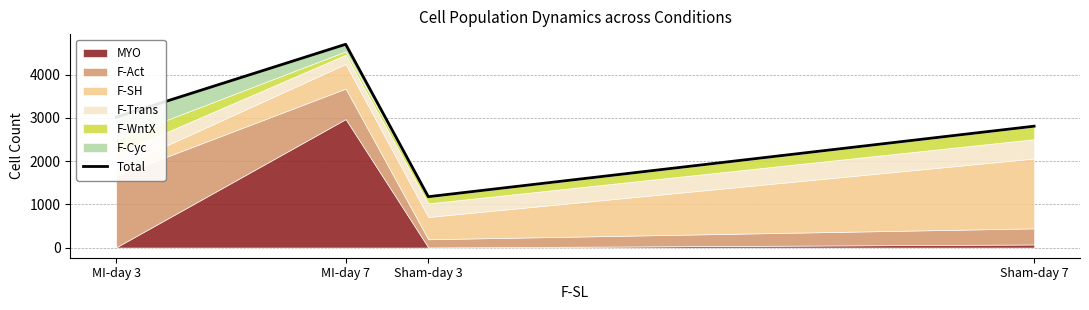

What is the sum of all values?

11697